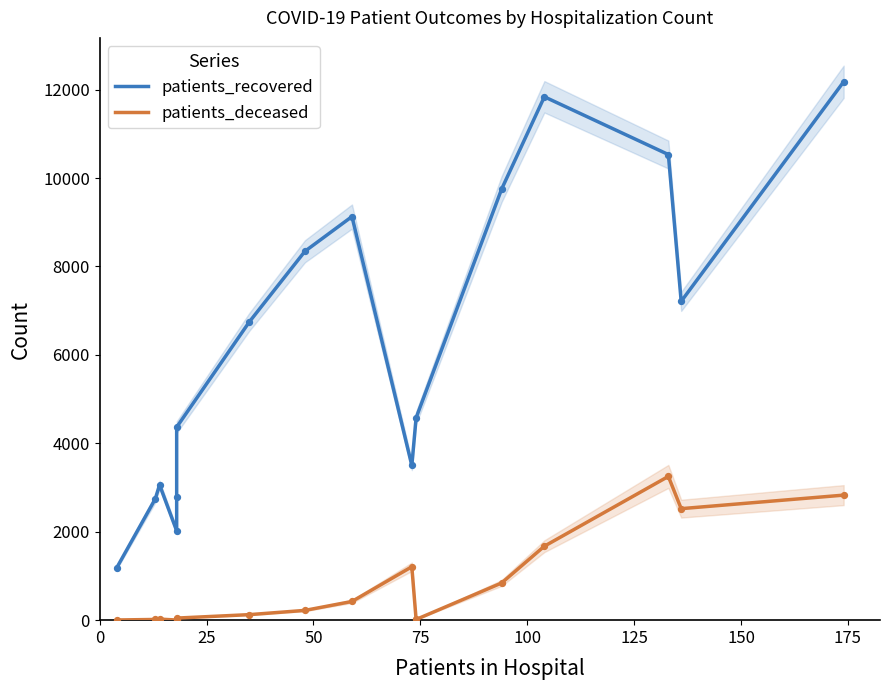

Which series has the widest spread of Y values?

patients_recovered